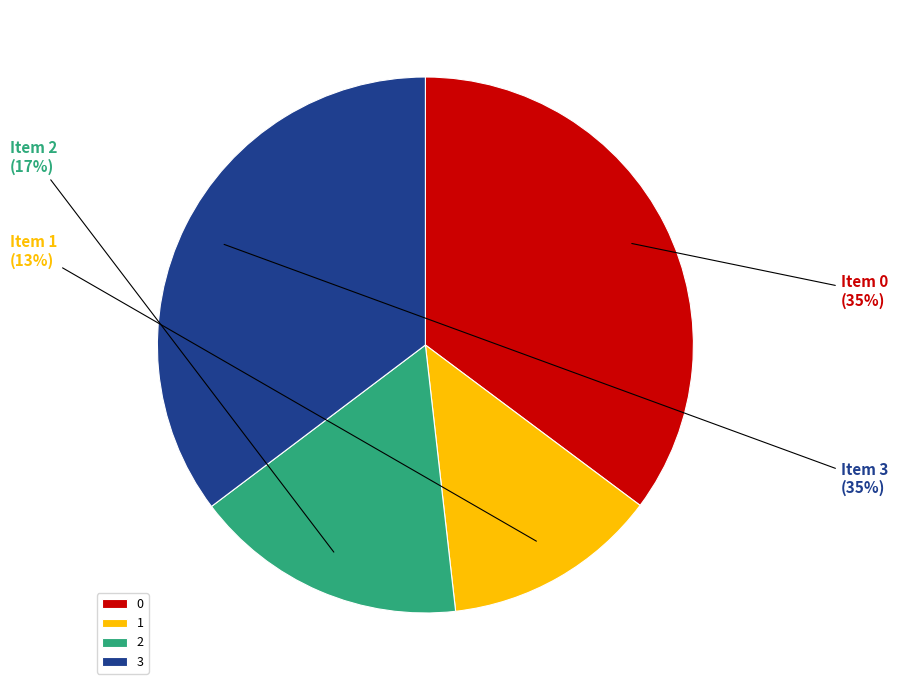

How many segments does this pie chart have?

4